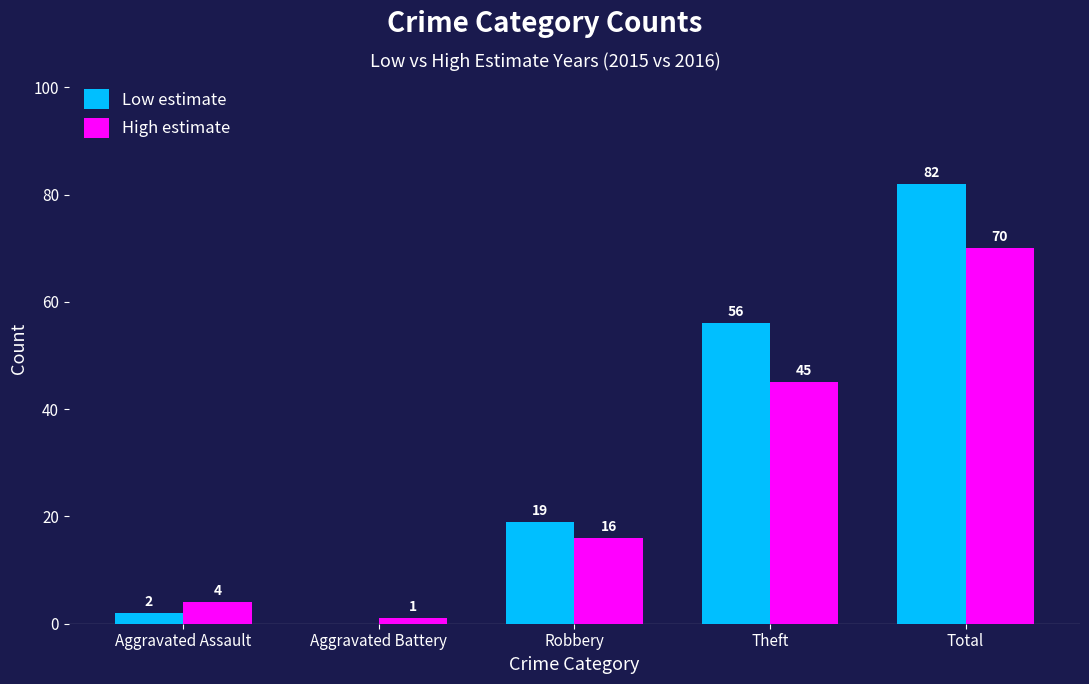

How many categories are shown in the chart?

5